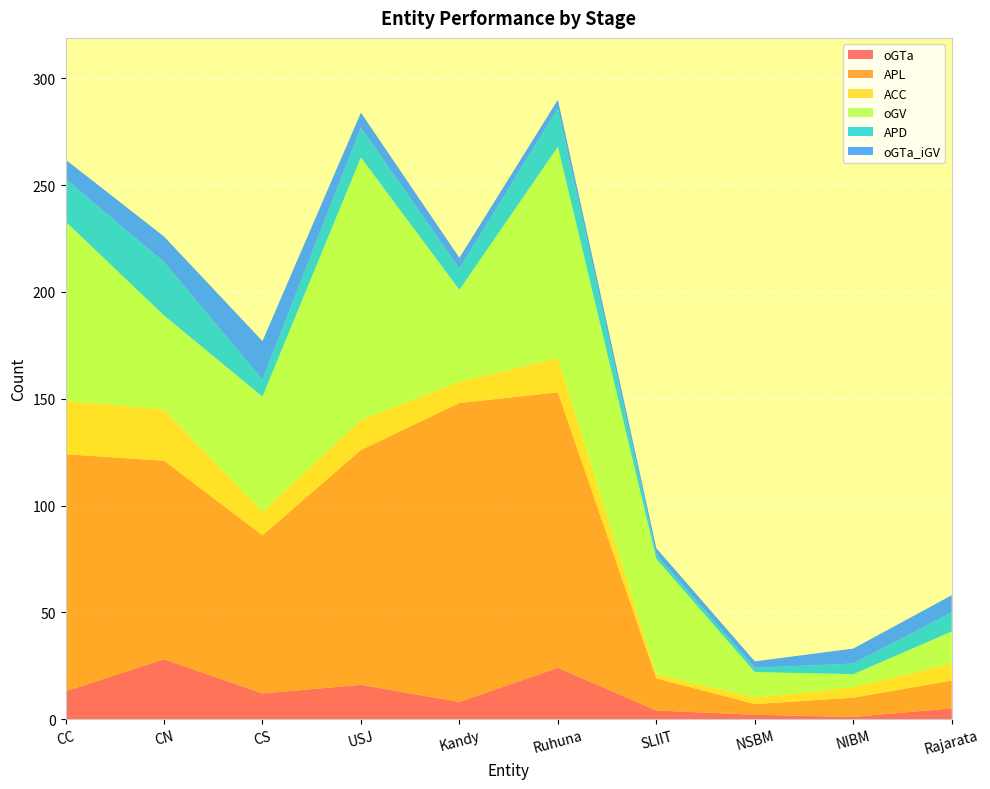

Reading left to right, what are all the values shown in this chart?

oGTa: 13	28	12	16	8	24	4	2	1	5
APL: 111	93	74	110	140	129	15	5	9	13
ACC: 25	24	11	14	10	16	2	3	5	8
oGV: 84	44	54	123	43	99	54	12	6	15
APD: 20	25	8	14	10	18	2	2	5	9
oGTa_iGV: 9	12	18	7	5	4	3	3	7	8